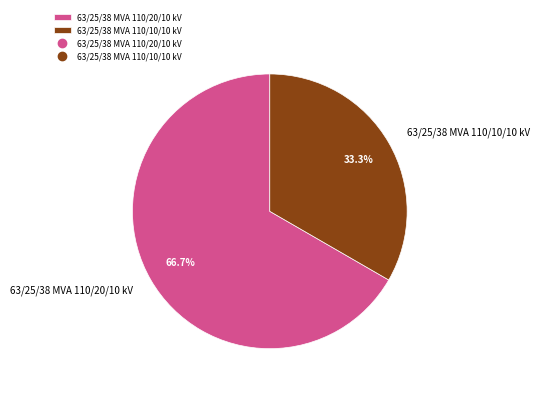

True or false: 63/25/38 MVA 110/10/10 kV accounts for 47% of the total.

False